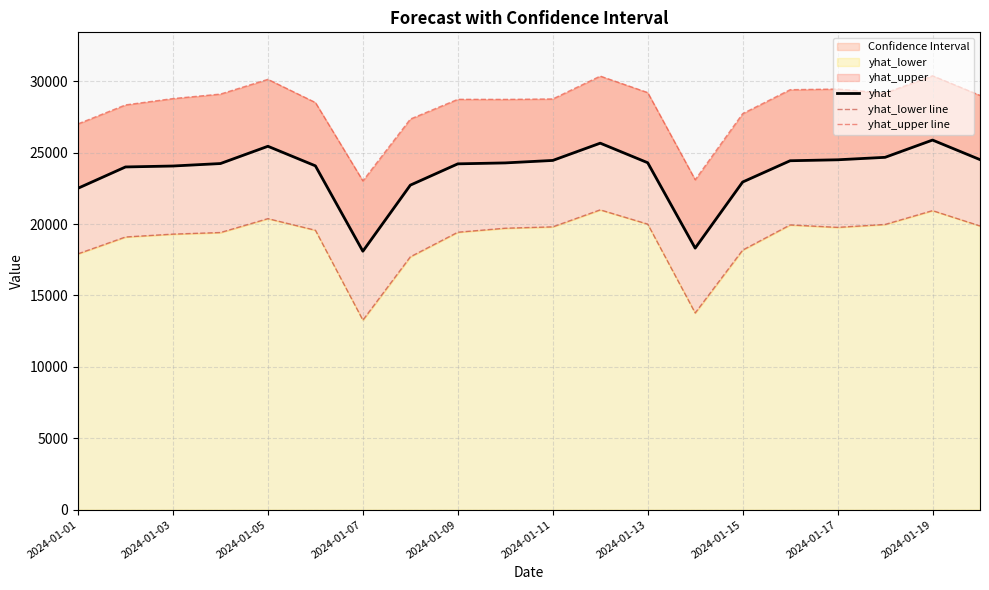

How many lines are shown in the chart?

3